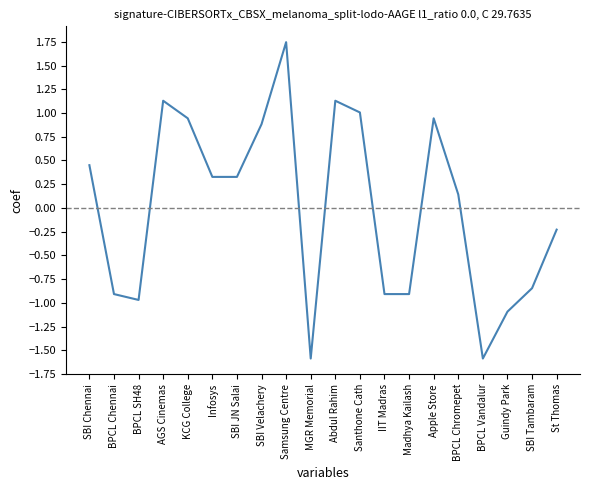

What position from the left is BPCL SH48?

3